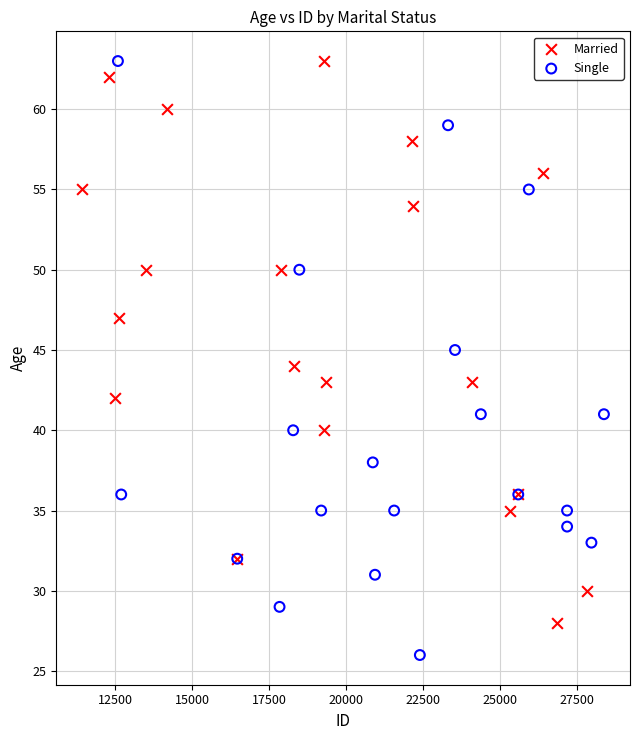

Which series has the largest Y range (max minus min)?

Single